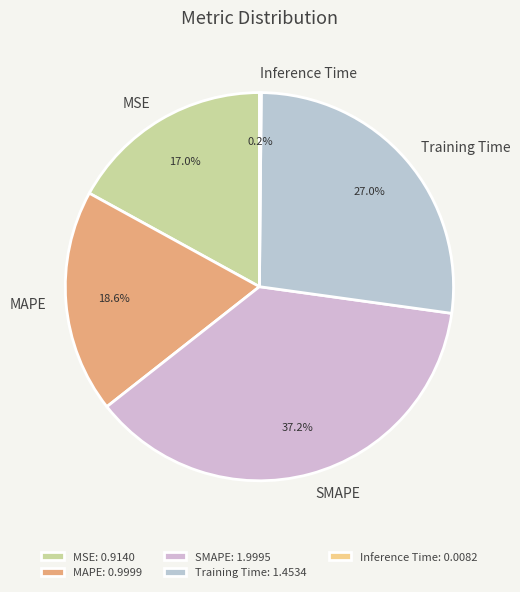

To the nearest percent, what is the difference between the MAPE and MSE slice percentages?

2%